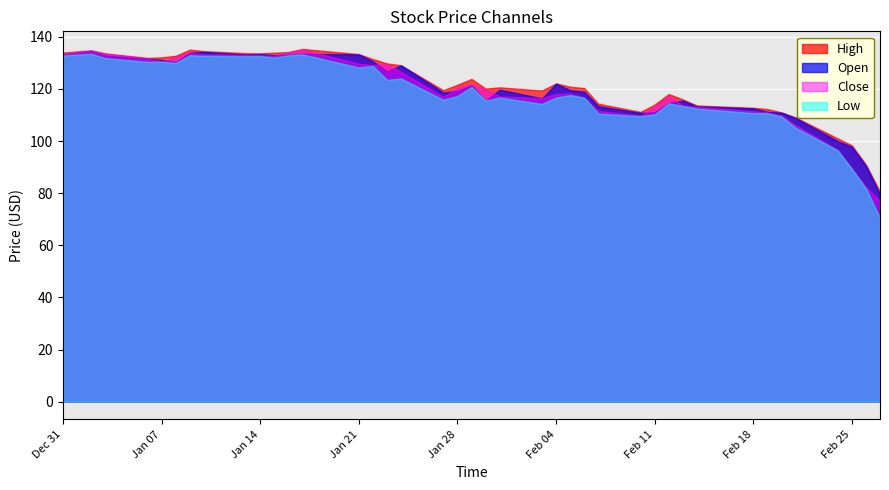

Rank the series by their average value, from highest to lowest.

High, Open, Close, Low